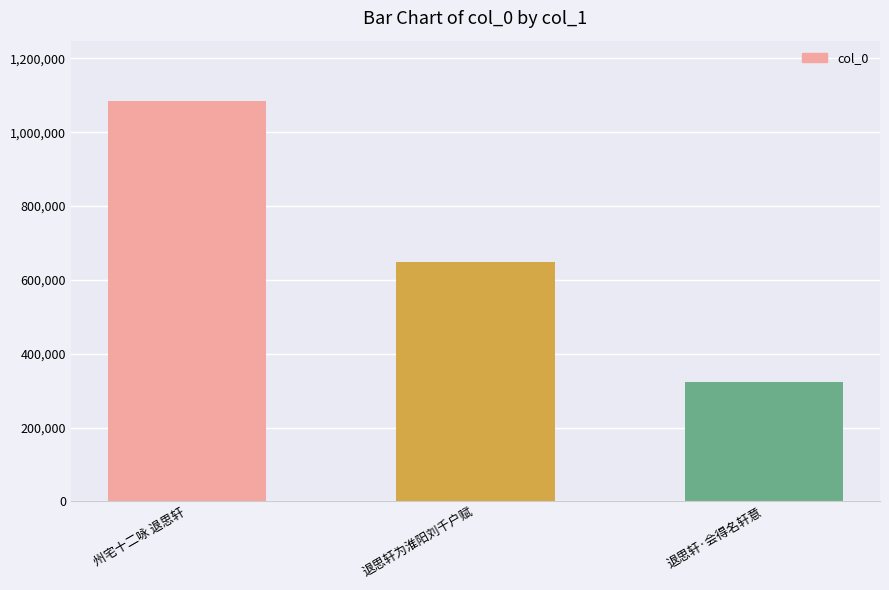

What is the sum of the values at 州宅十二咏 退思轩 and 退思轩·会得名轩意?

1408457